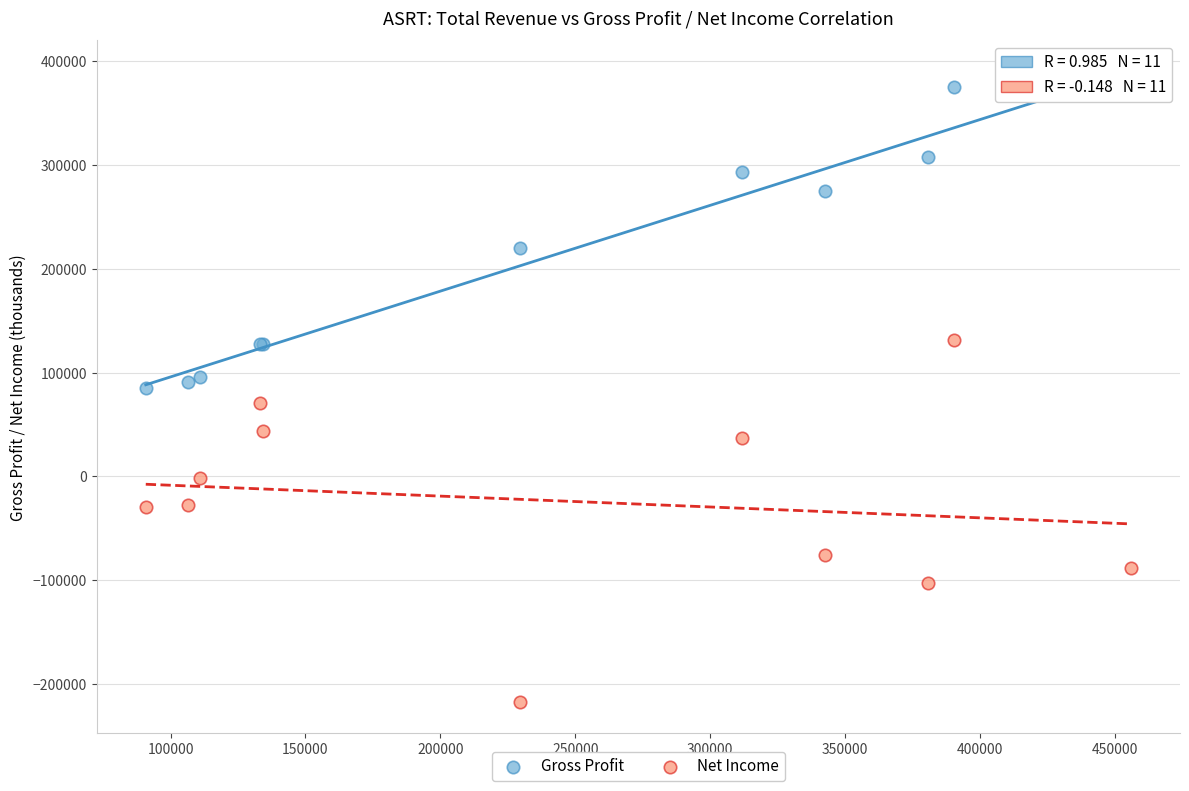

In the Gross Profit series, what Y value is closest to 230000?

220000